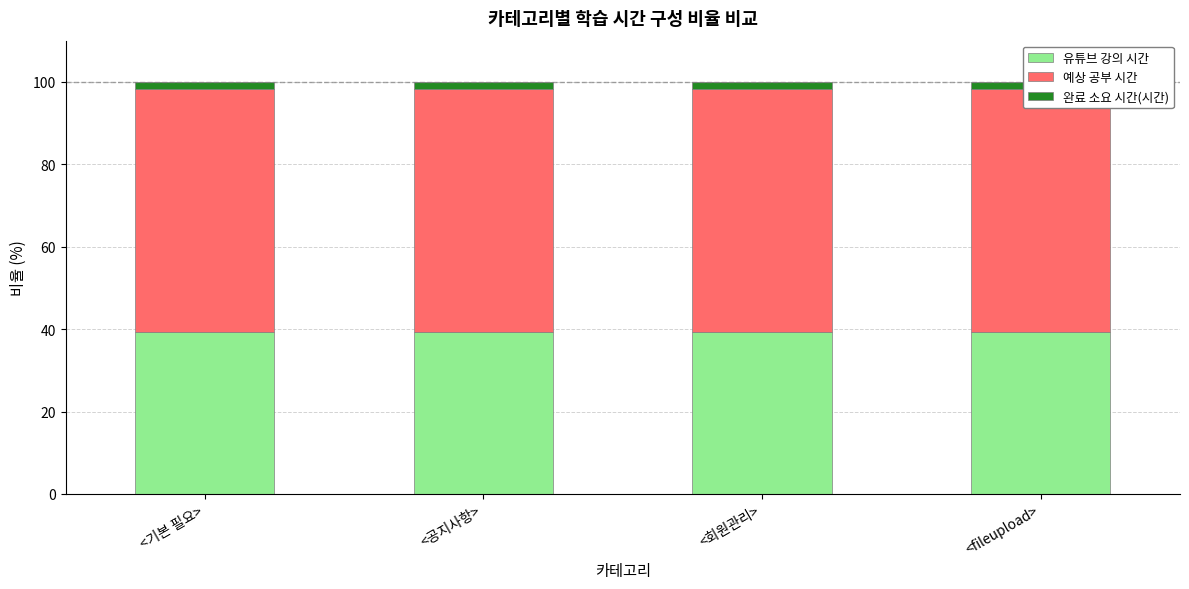

The value of 예상 공부 시간 at <기본 필요> is 59.0. True or false?

True